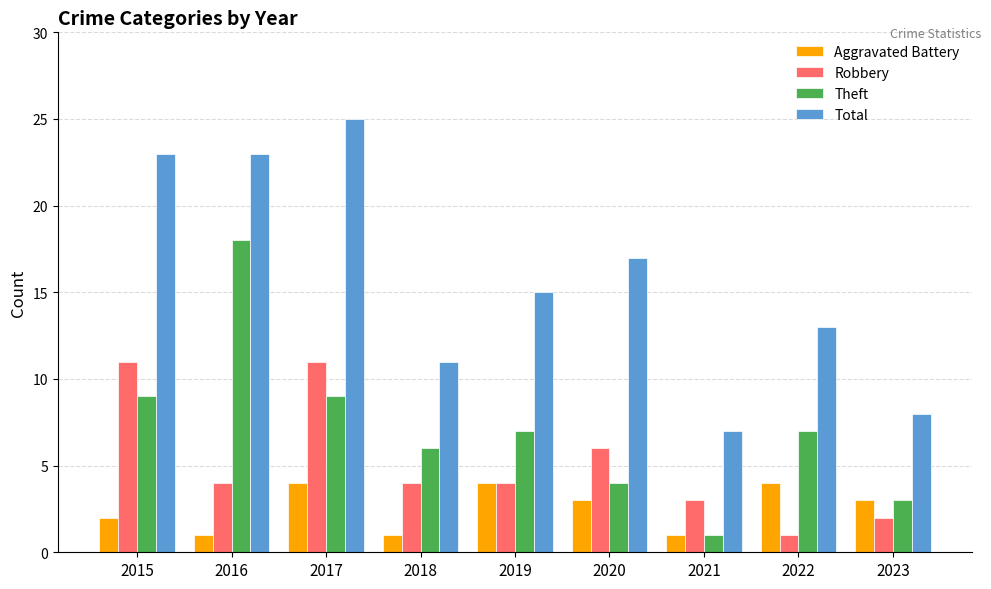

Read the Theft value at 2021.

1